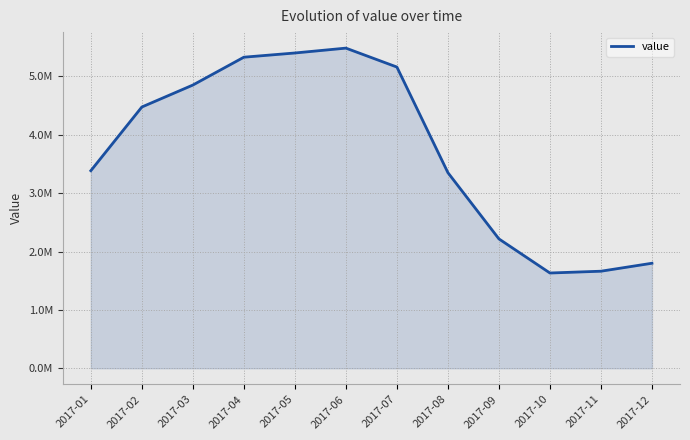

Where does the data first go above 4477336?

2017-02